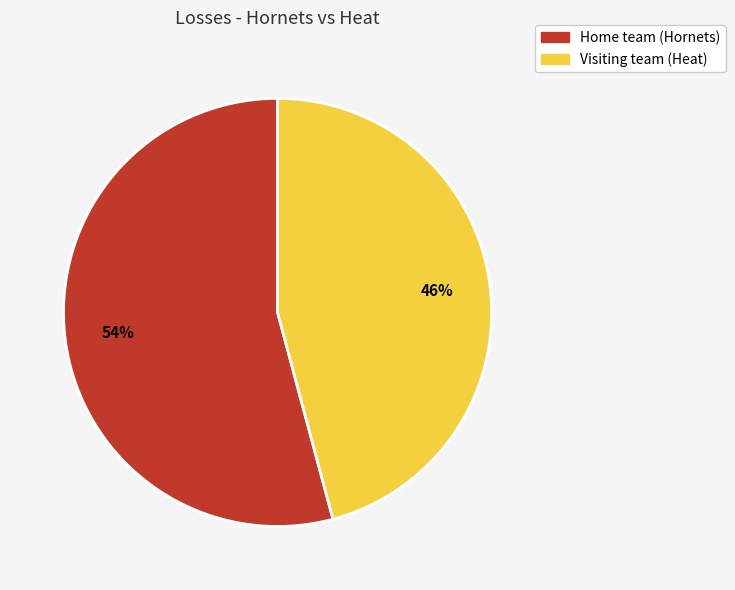

Combined, do Home team (Hornets) and Visiting team (Heat) account for over 50%?

Yes